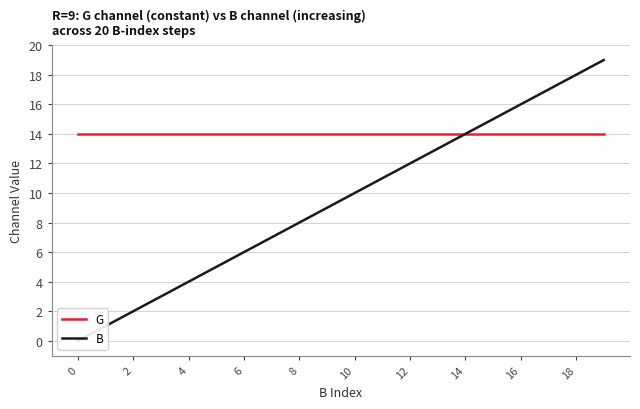

Is the value of G at 14 greater than the value of B at 18?

Yes